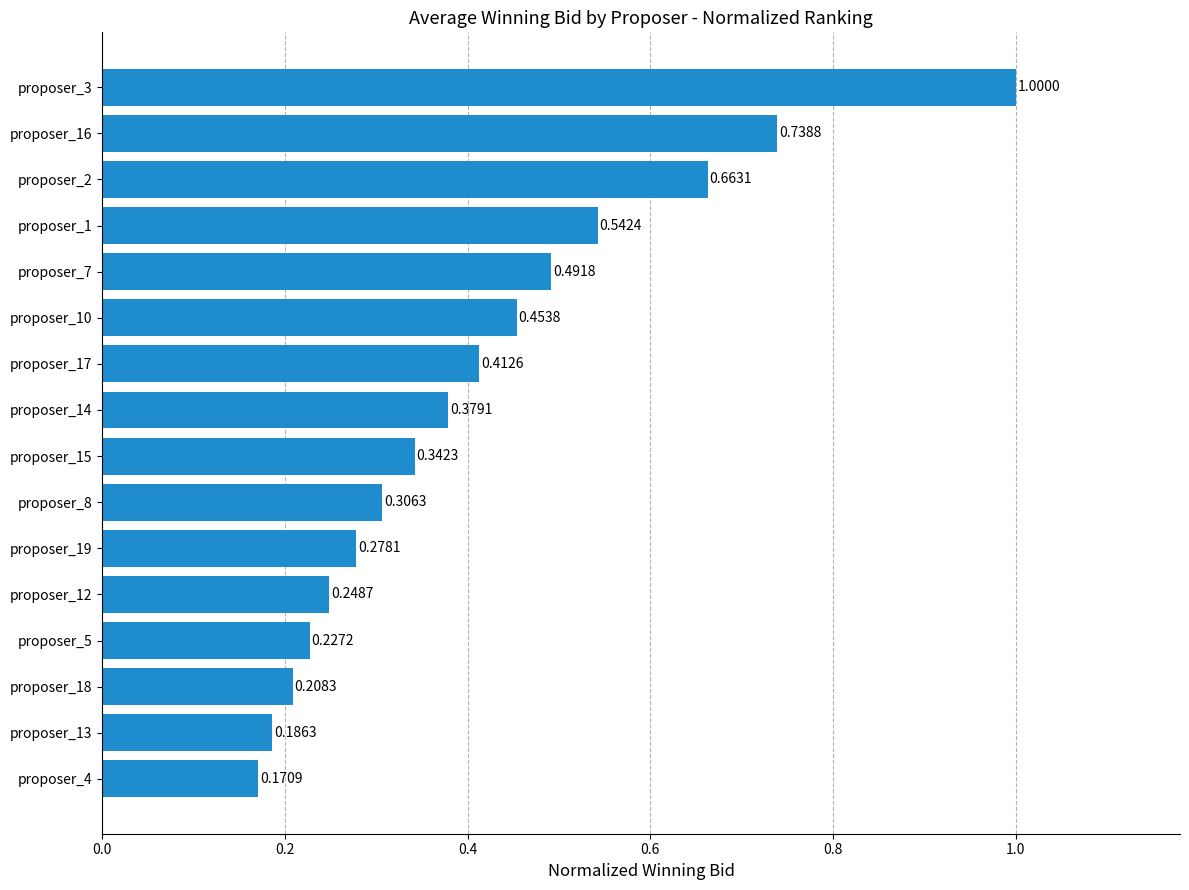

How many data points does each series have?

16